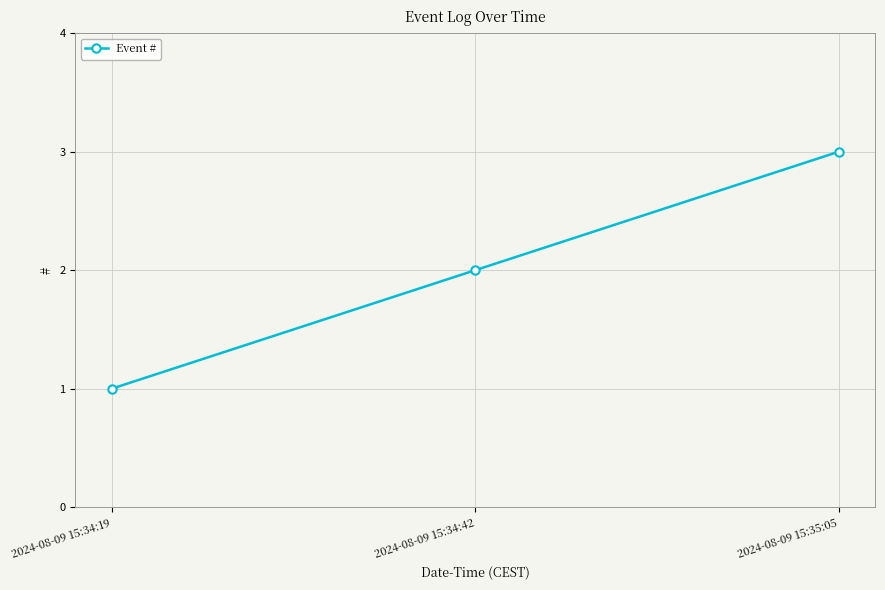

True or false: the data shows 2 at 2024-08-09 15:34:42.

True